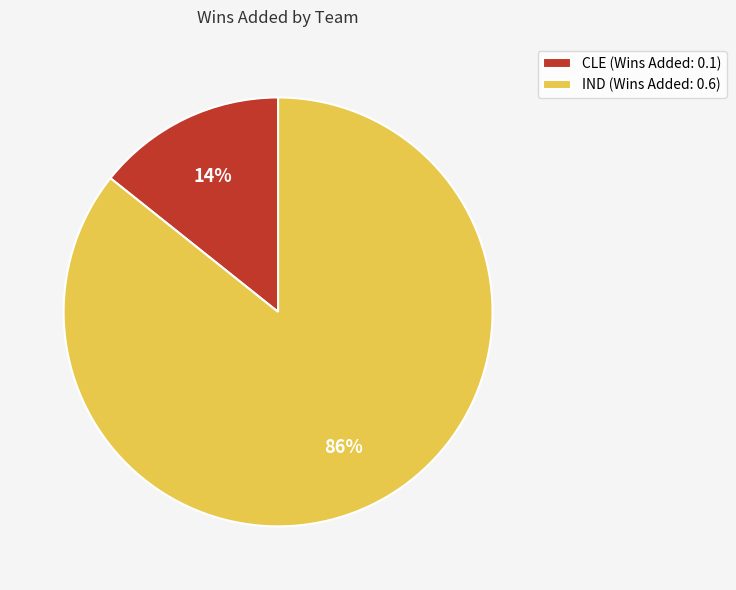

How many segments does this pie chart have?

2